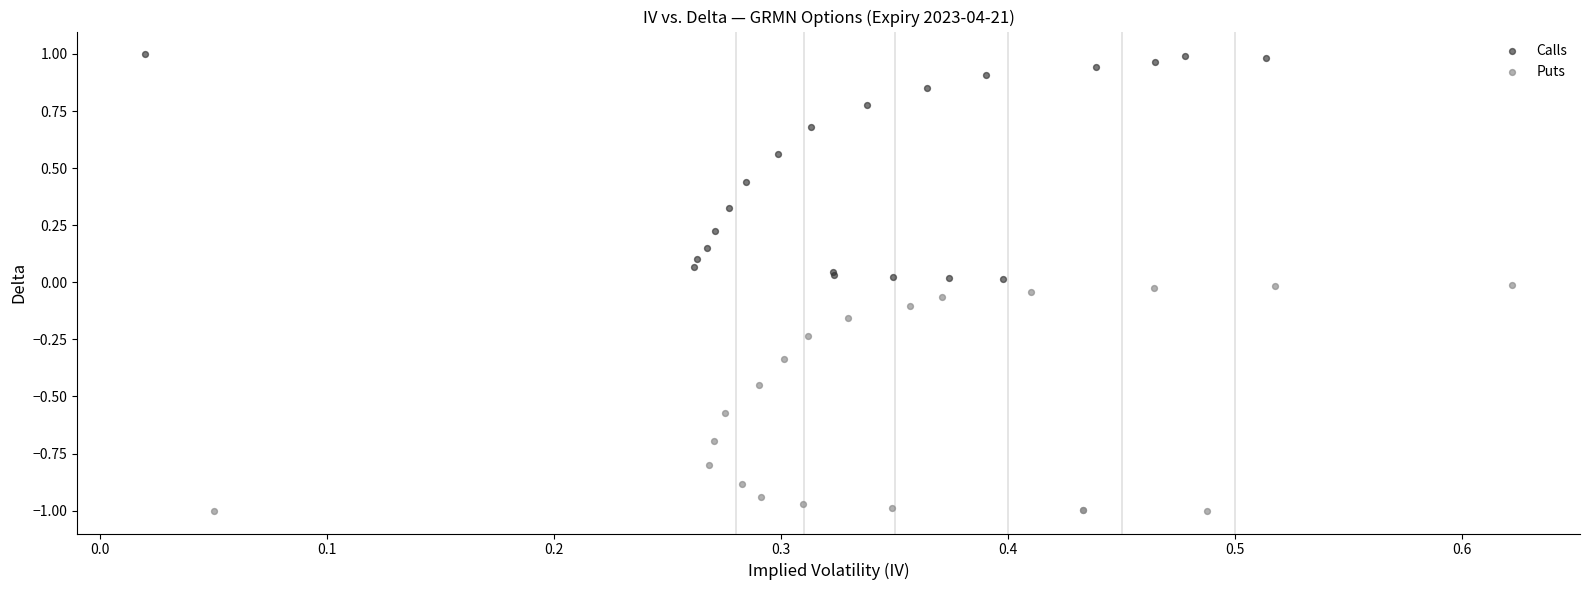

Which series contains the highest Y value?

Calls